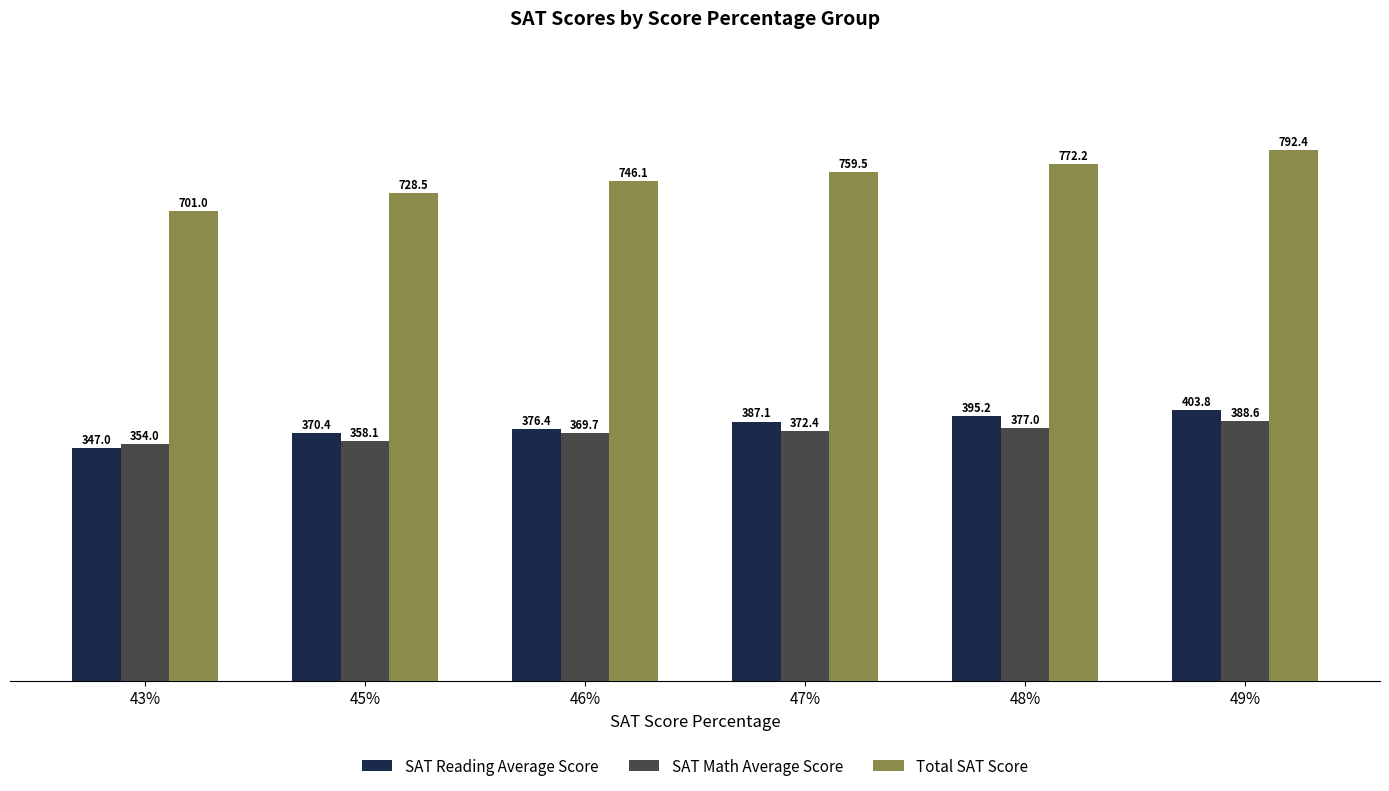

At which label does SAT Math Average Score reach its peak?

49%